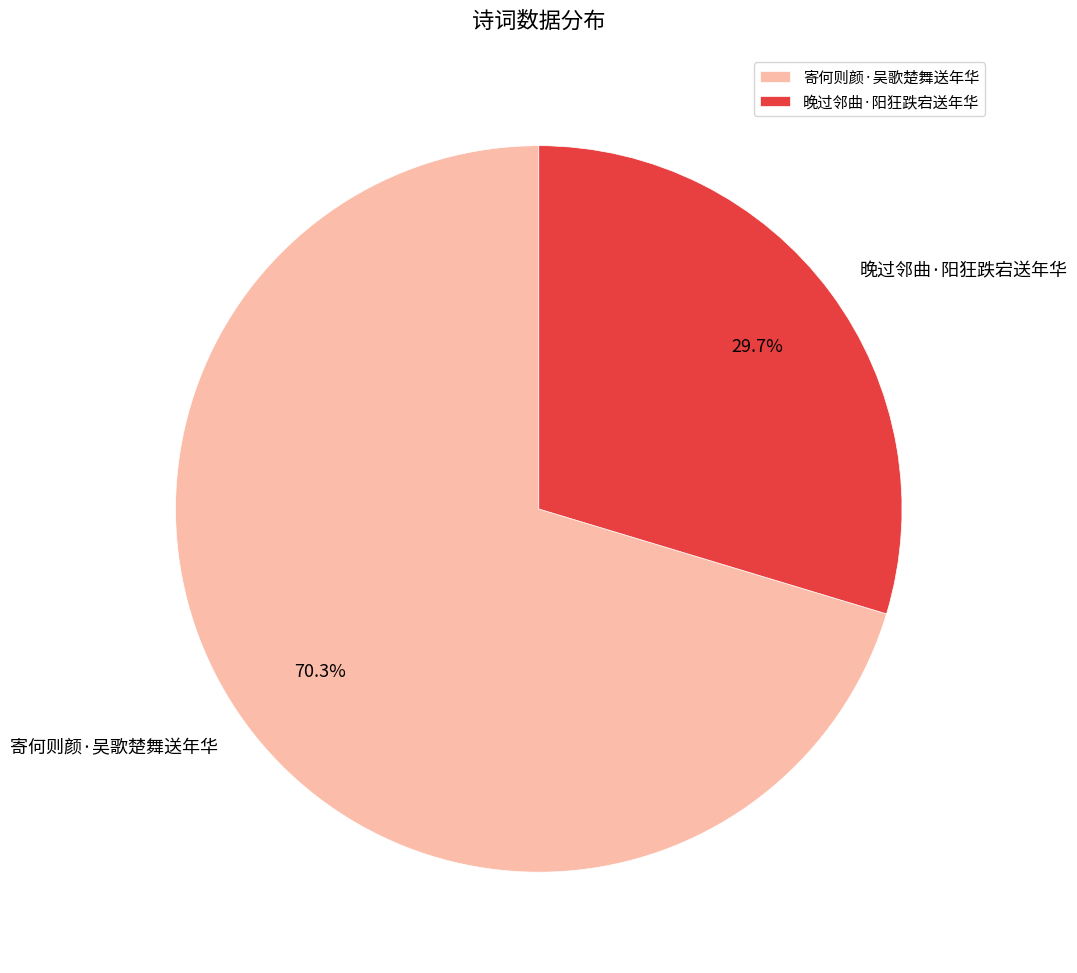

Is there a majority slice in this chart?

Yes